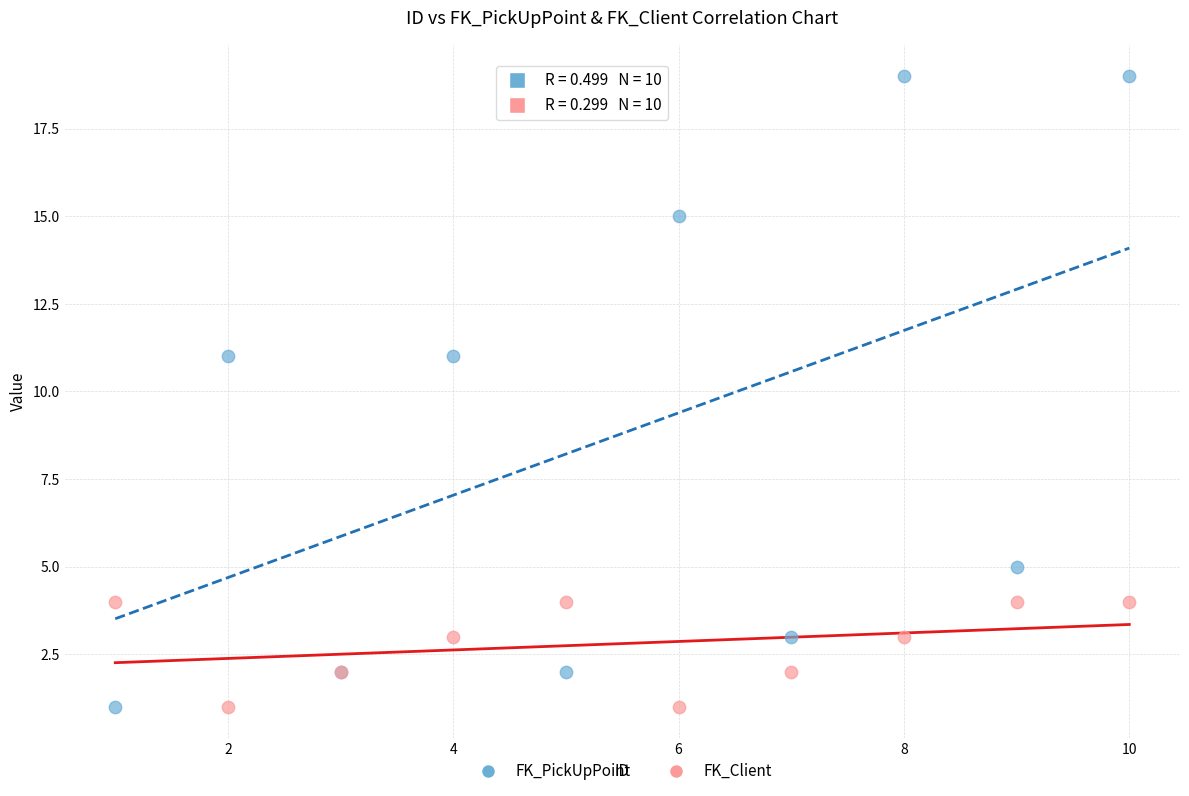

Which series has the widest spread of Y values?

FK_PickUpPoint